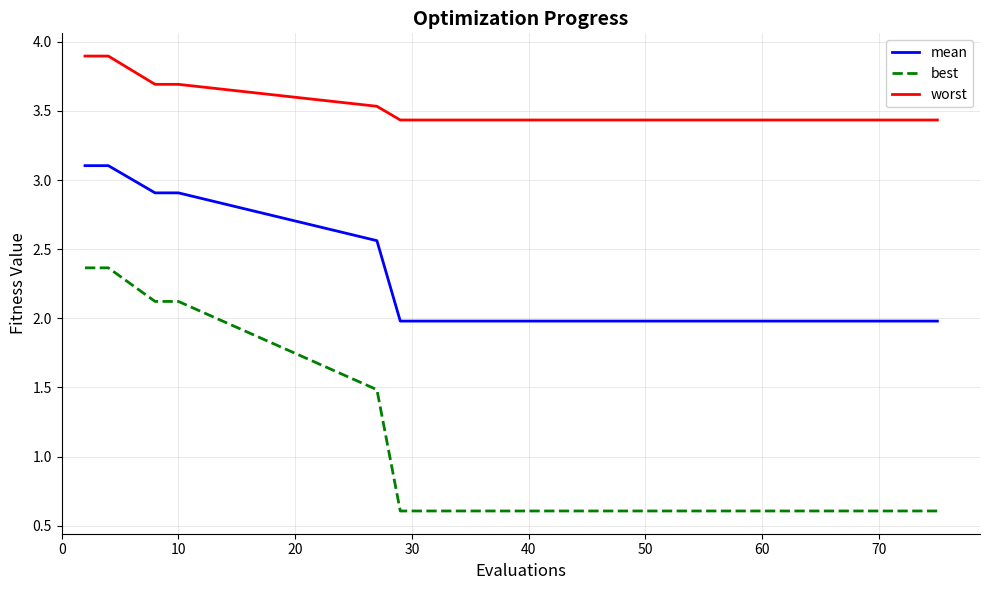

What is the sum of all best values?

16.5